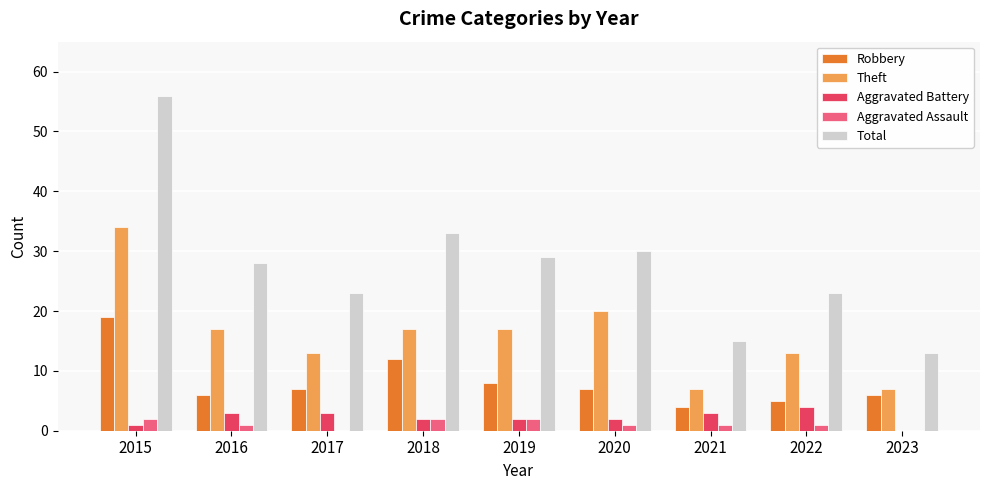

What is the sum of the Aggravated Battery values at 2018 and 2022?

6